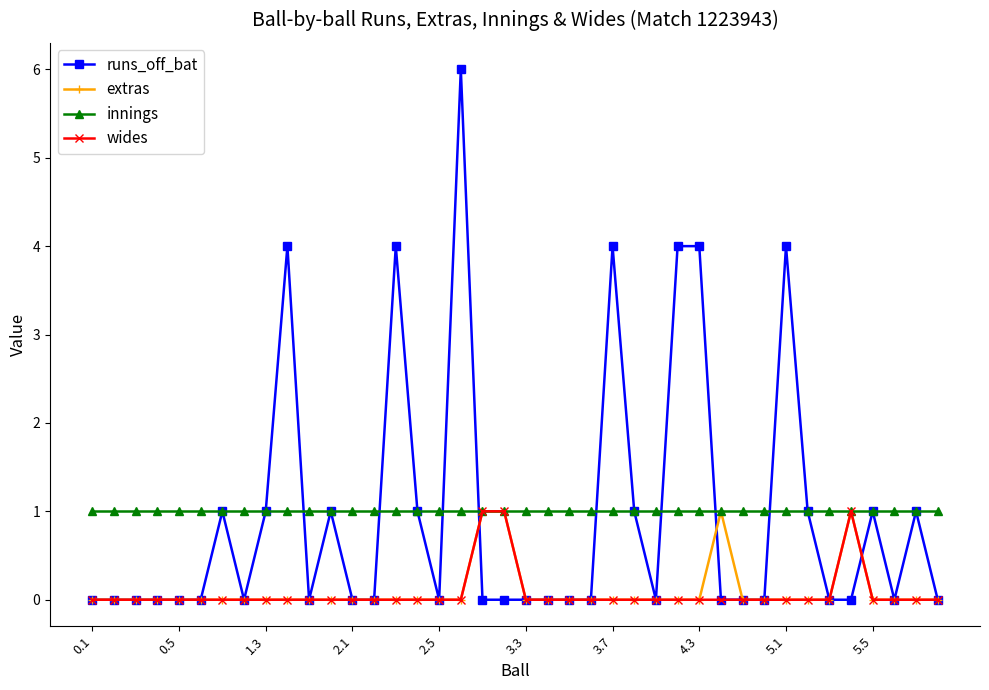

Which series has the widest spread of values?

runs_off_bat